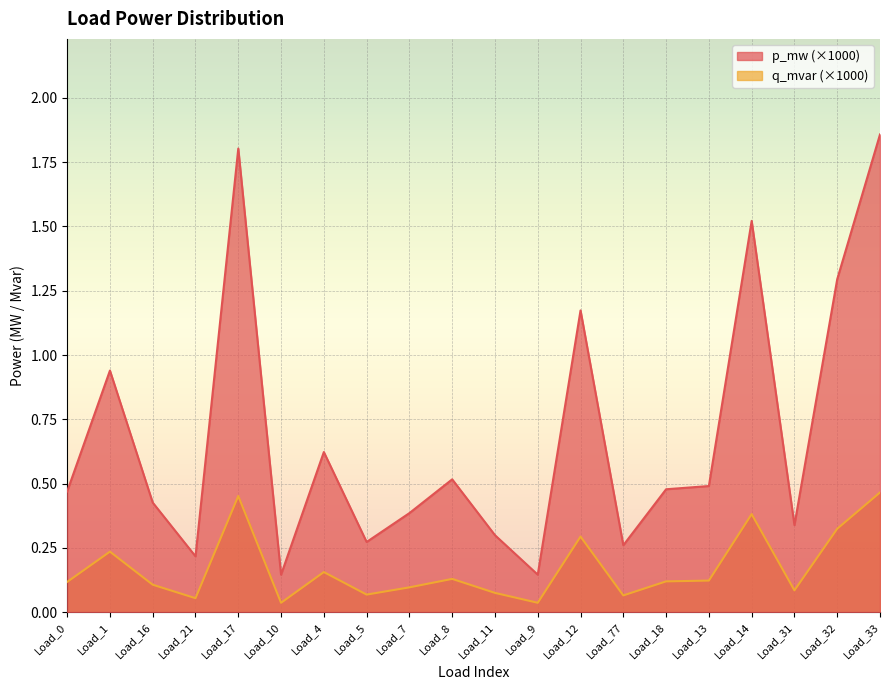

What is the maximum value for q_mvar?

0.5